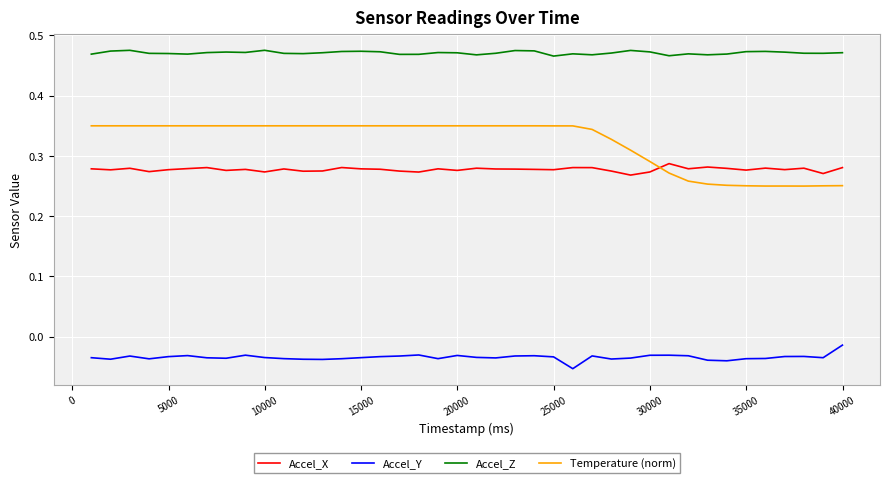

Which series has the largest total across all categories?

Accel_Z